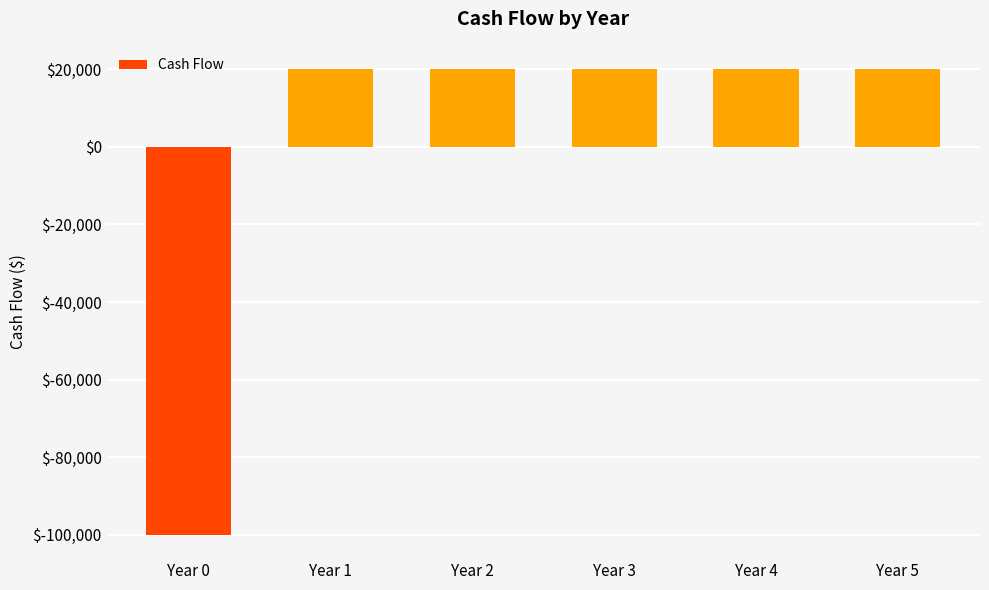

How many positive values are there?

5